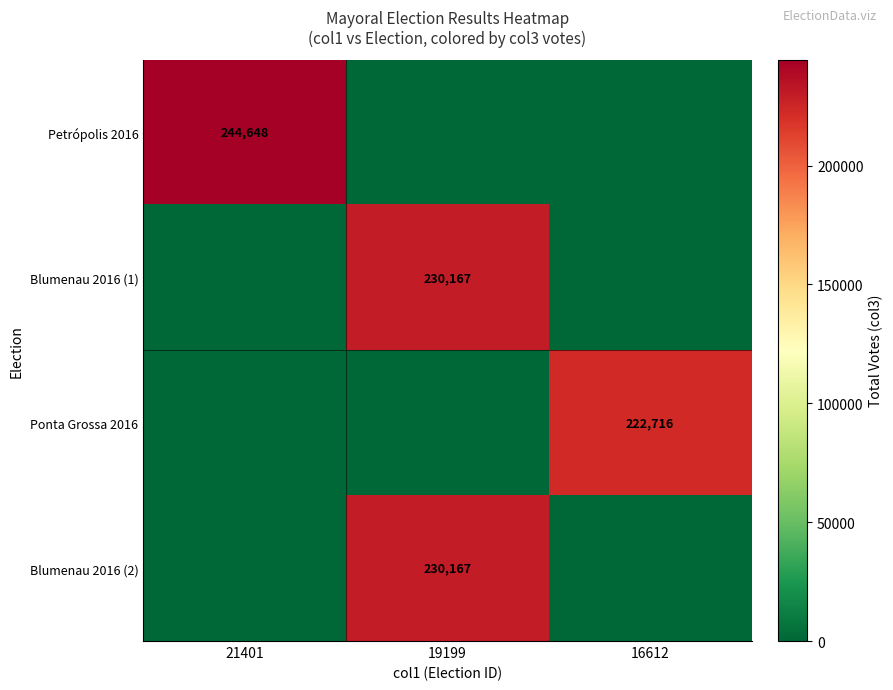

Is the value of Petrópolis 2016 at 21401 greater than the value of Ponta Grossa 2016 at 16612?

Yes